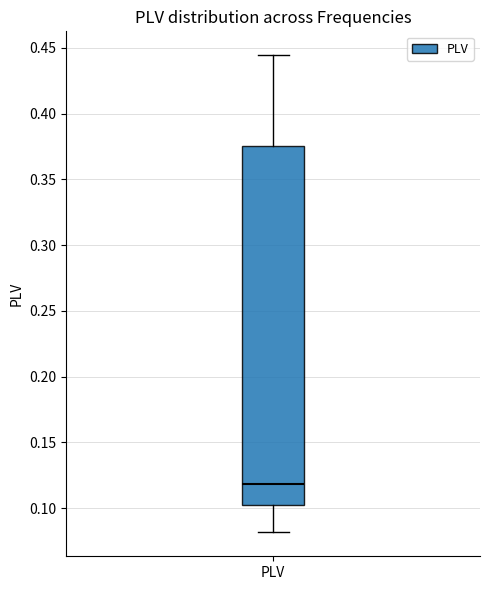

Where does the upper whisker of the box for PLV end on the y-axis? The values are not printed on the chart, so give them approximately, as read against the axis.

0.445